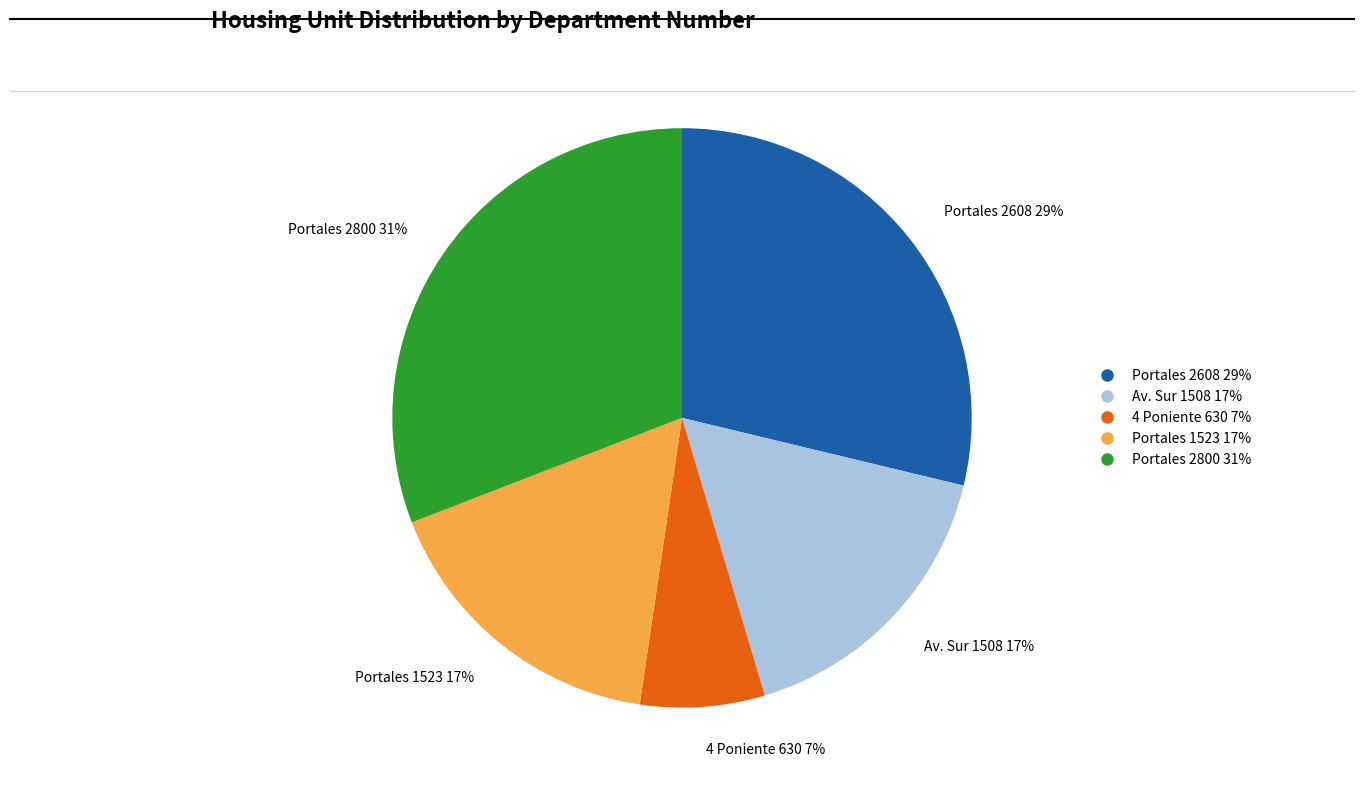

Combined, do Portales 1523 17% and Portales 2608 29% account for over 50%?

No